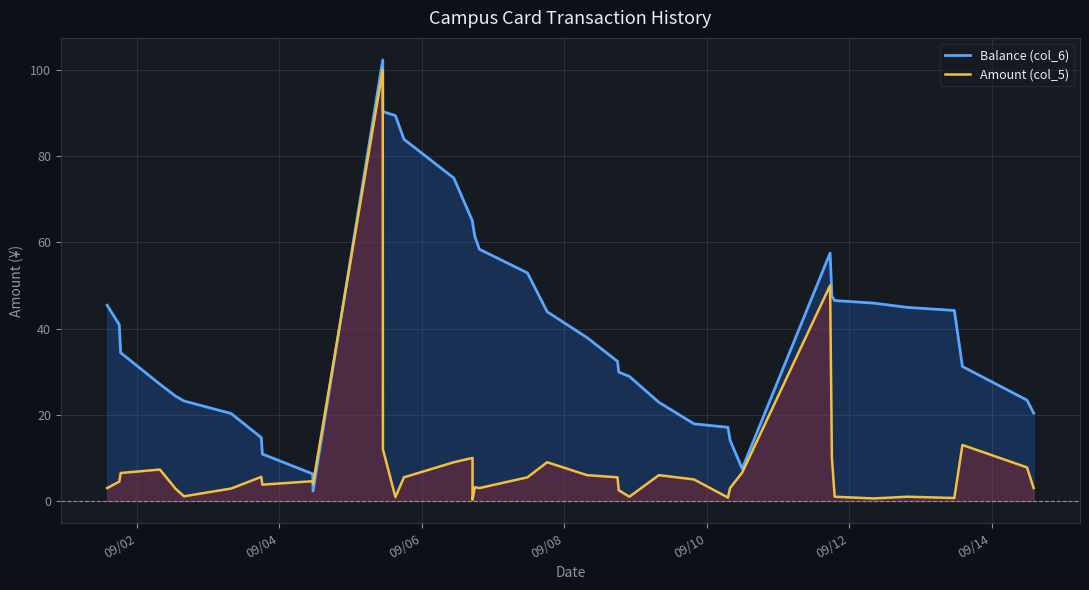

Reading left to right, extract all data points from this chart.

Balance (col_6): 45.4	40.9	34.4	27.1	24.3	23.2	20.3	14.7	10.9	6.3	2.3	102.3	90.3	89.4	83.9	74.9	64.9	64.6	61.4	58.4	52.9	43.9	37.9	32.4	29.9	28.9	22.9	17.9	17.1	14.1	7.5	57.5	47.5	46.5	45.9	44.9	44.2	31.2	23.4	20.4
Amount (col_5): 3.0	4.5	6.5	7.3	2.8	1.1	2.9	5.6	3.8	4.6	4.0	100.0	12.0	0.9	5.5	9.0	10.0	0.3	3.2	3.0	5.5	9.0	6.0	5.5	2.5	1.0	6.0	5.0	0.8	3.0	6.6	50.0	10.0	1.0	0.6	1.0	0.7	13.0	7.8	3.0